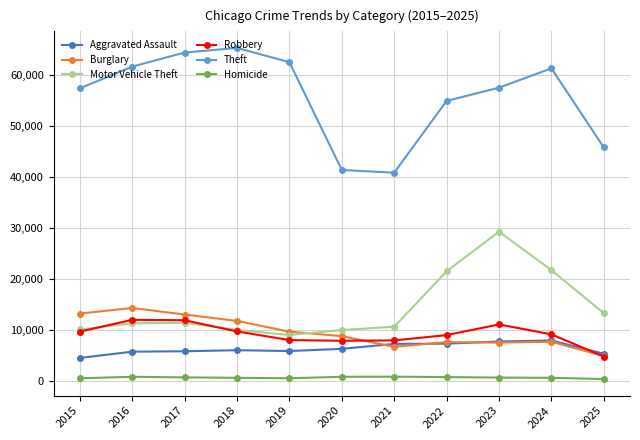

True or false: Aggravated Assault has more than 1 points higher than both neighbors.

True